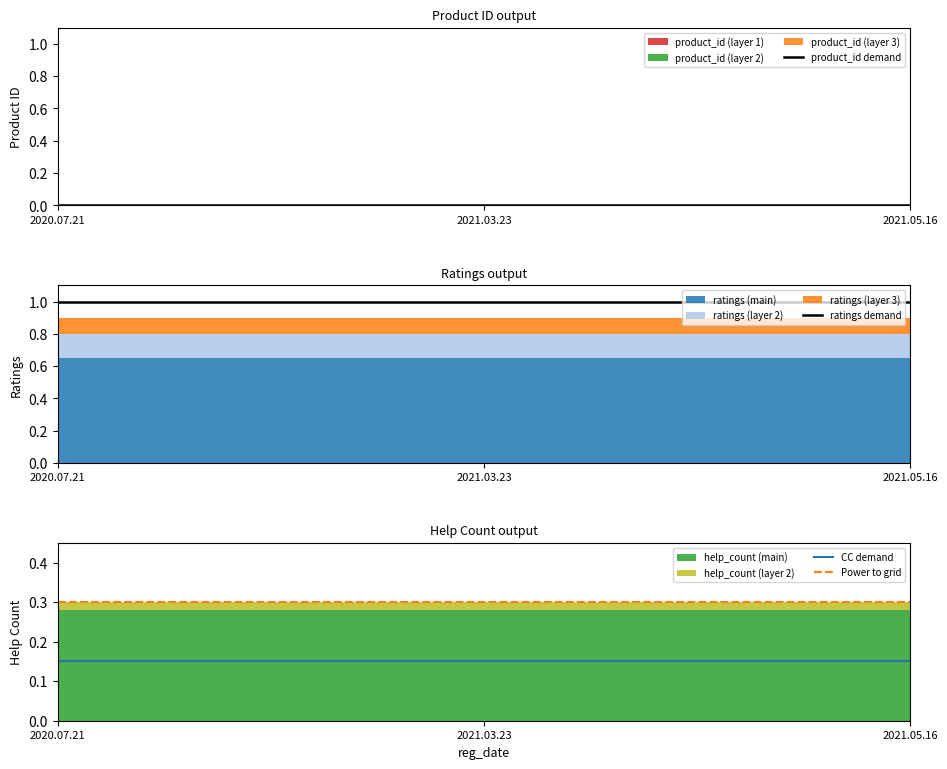

List the series in order of their peak value, highest first.

ratings demand, Power to grid, CC demand, product_id demand